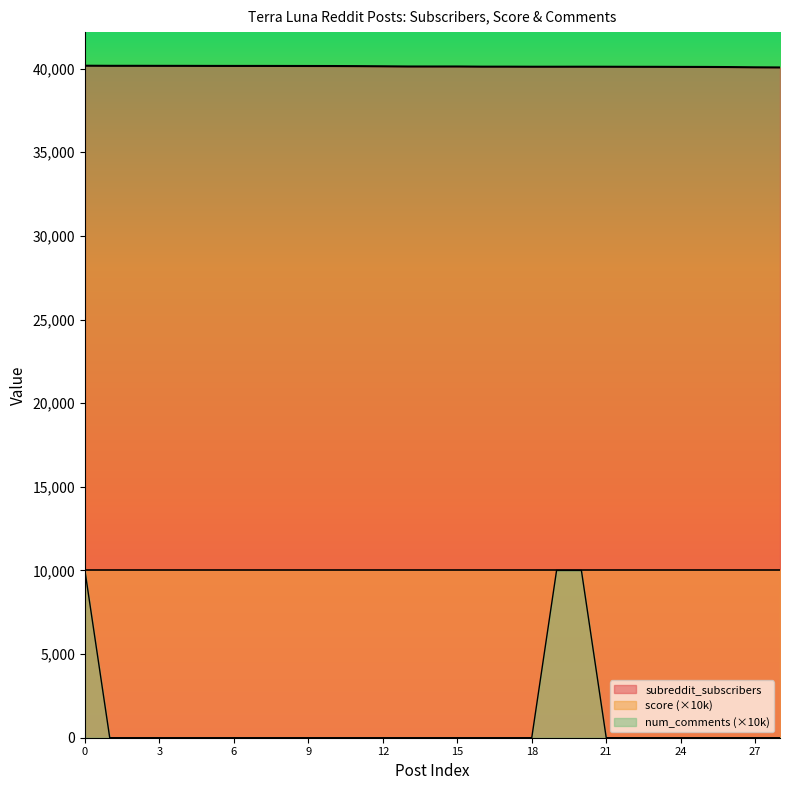

True or false: num_comments and subreddit_subscribers intersect in this chart.

False